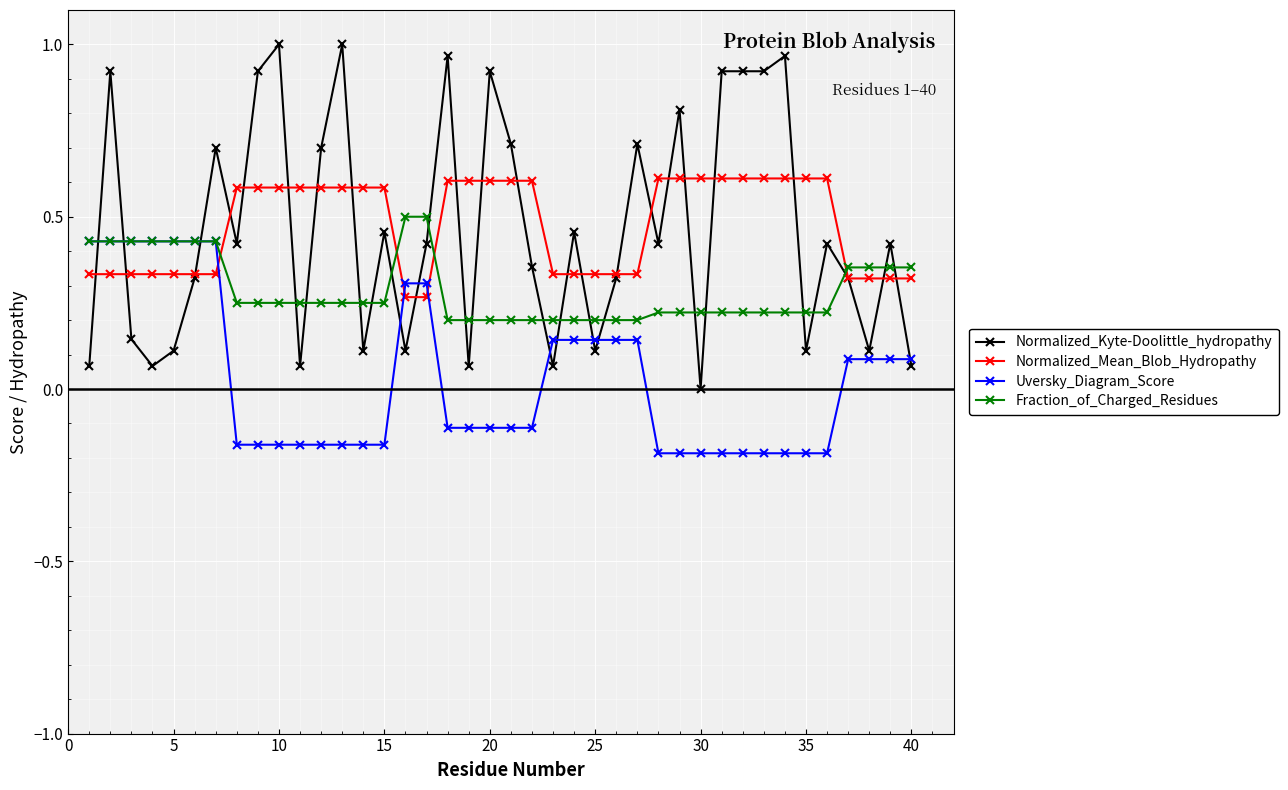

How many times do Fraction_of_Charged_Residues and Normalized_Kyte-Doolittle_hydropathy cross each other?

22